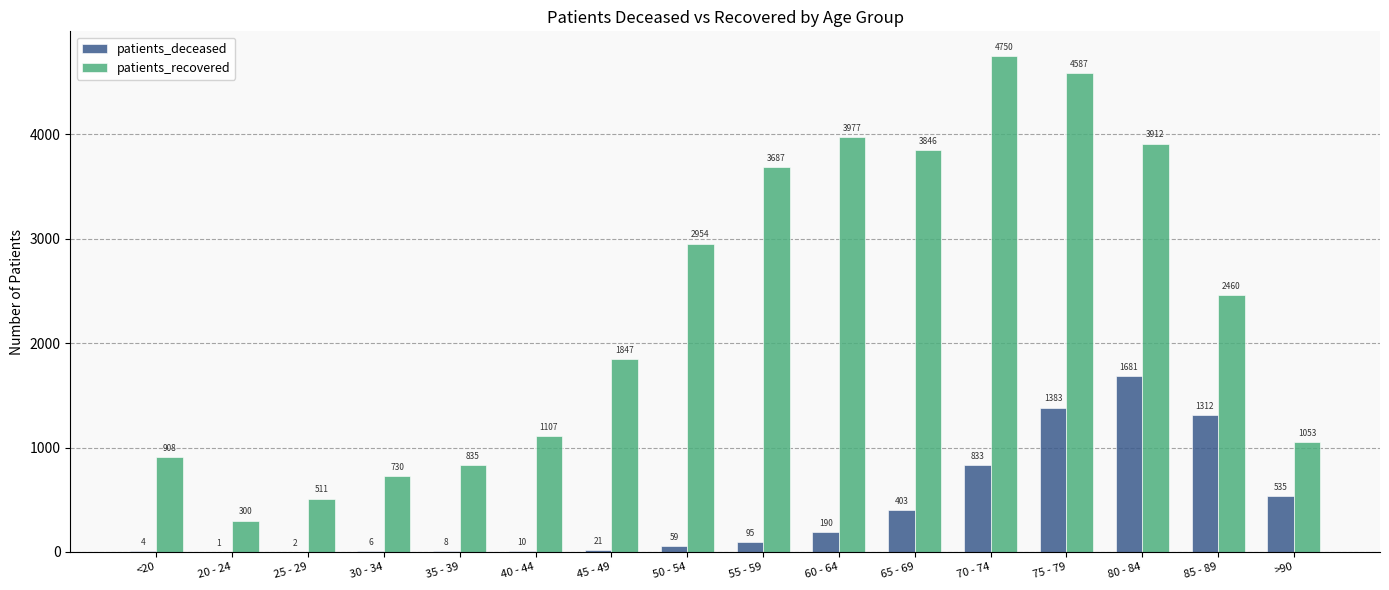

The patients_recovered series shows 501 at 30 - 34. True or false?

False